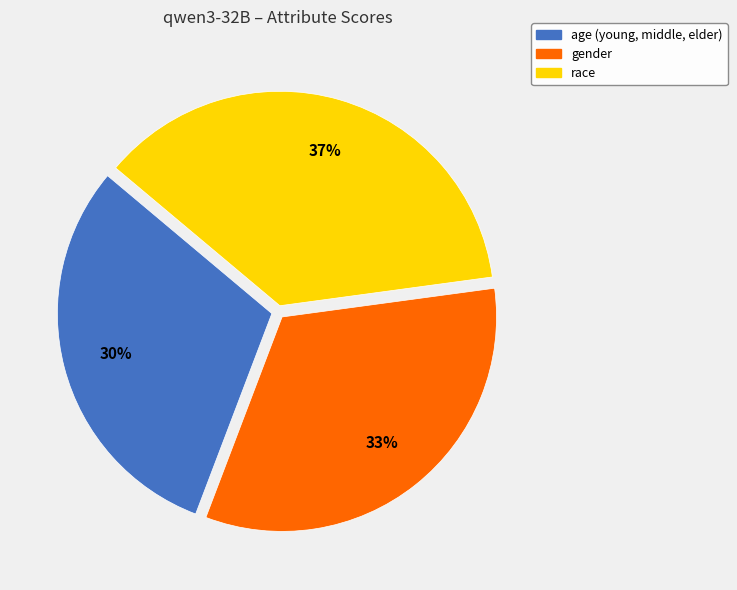

What is the smallest slice in the pie chart?

age (young, middle, elder)